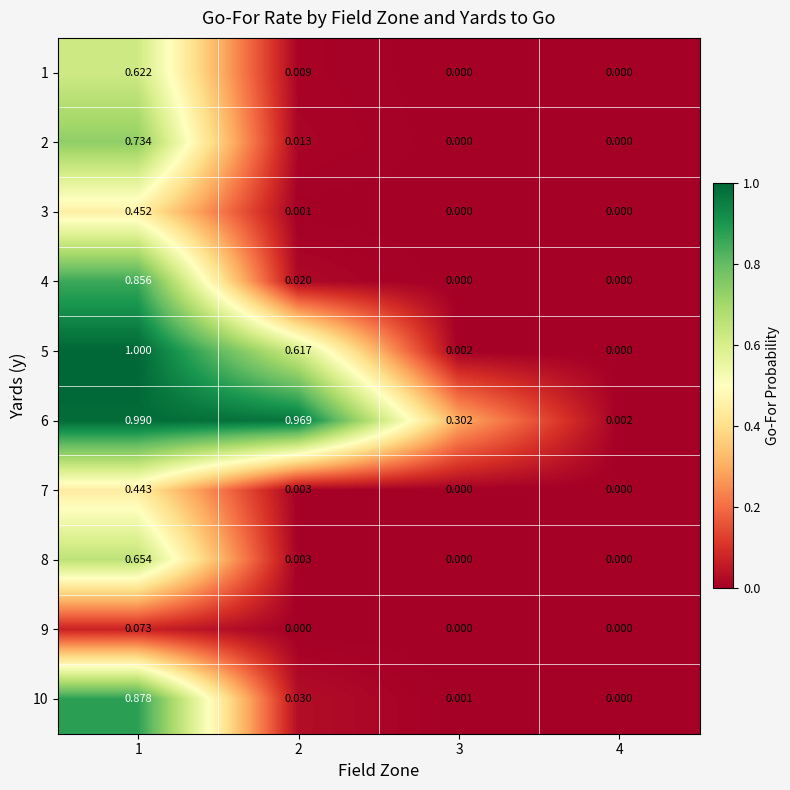

Is the value of 3 at 2 greater than the value of 6 at 4?

No